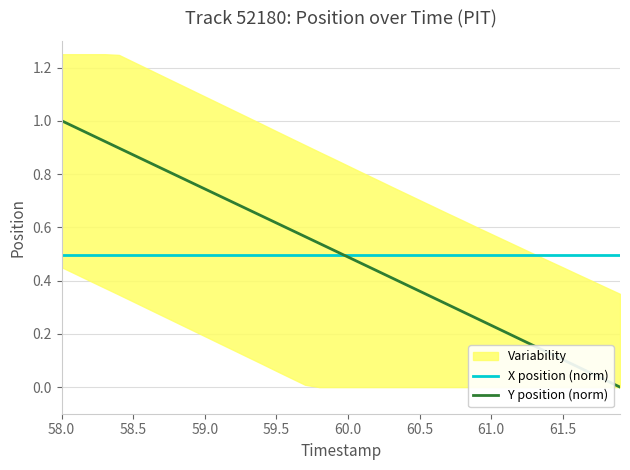

Reading right to left, what are all the values shown in this chart?

X position (norm): 0.5	0.5	0.5	0.5	0.5	0.5	0.5	0.5	0.5	0.5	0.5	0.5	0.5	0.5	0.5	0.5	0.5	0.5	0.5	0.5	0.5	0.5	0.5	0.5	0.5	0.5	0.5	0.5	0.5	0.5	0.5	0.5	0.5	0.5	0.5	0.5	0.5	0.5	0.5	0.5
Y position (norm): 0.0	0.0	0.1	0.1	0.1	0.1	0.2	0.2	0.2	0.2	0.3	0.3	0.3	0.3	0.4	0.4	0.4	0.4	0.5	0.5	0.5	0.5	0.6	0.6	0.6	0.6	0.7	0.7	0.7	0.7	0.8	0.8	0.8	0.8	0.9	0.9	0.9	0.9	1.0	1.0